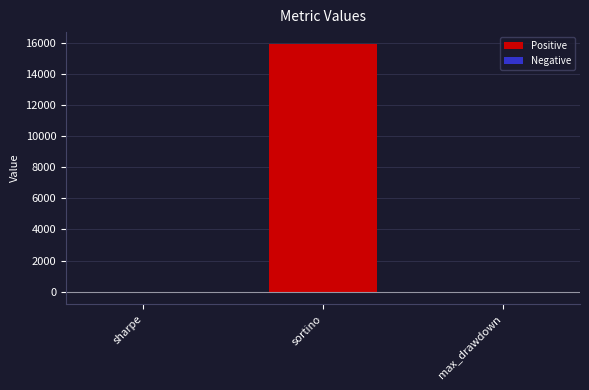

Which label corresponds to the largest value in the chart?

sortino